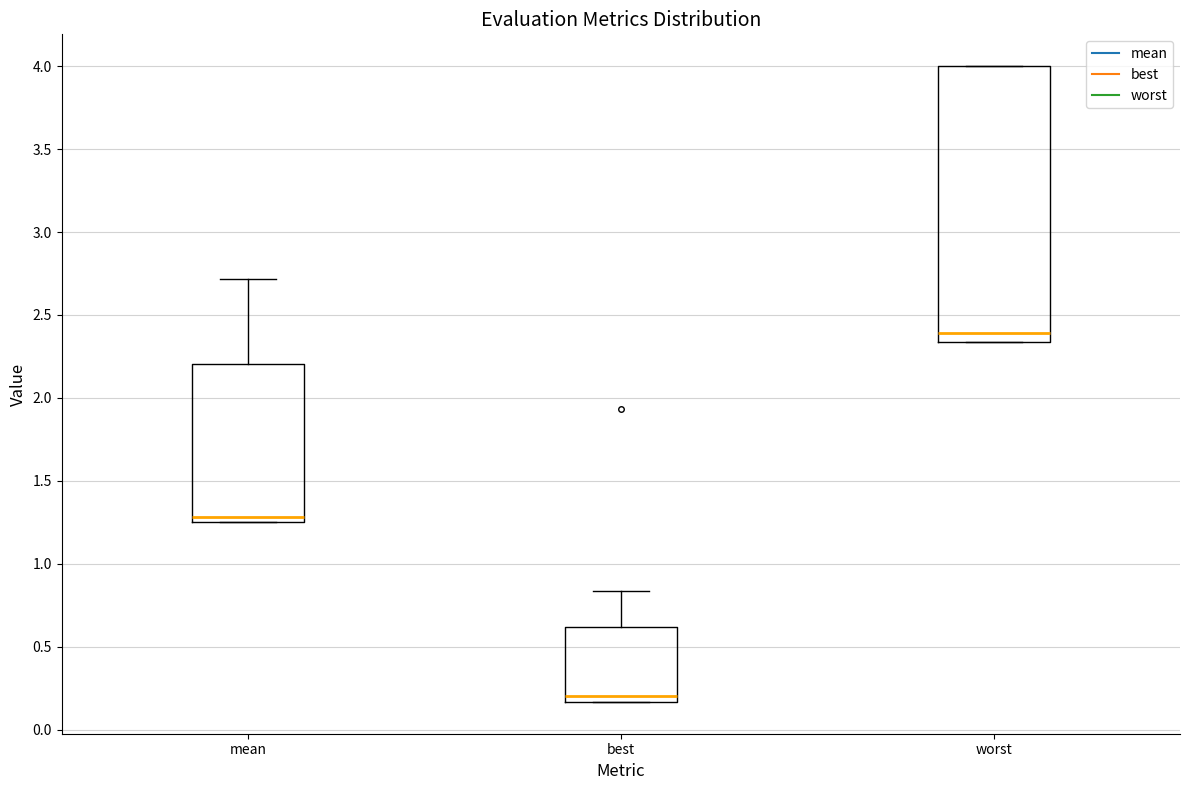

Where does the median line of the box for worst sit on the y-axis? The values are not printed on the chart, so give them approximately, as read against the axis.

2.40